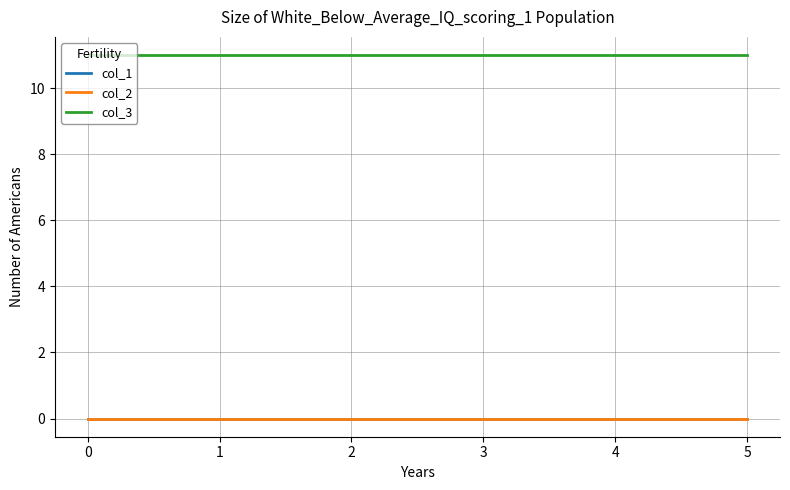

True or false: col_2 has more than 1 points higher than both neighbors.

False